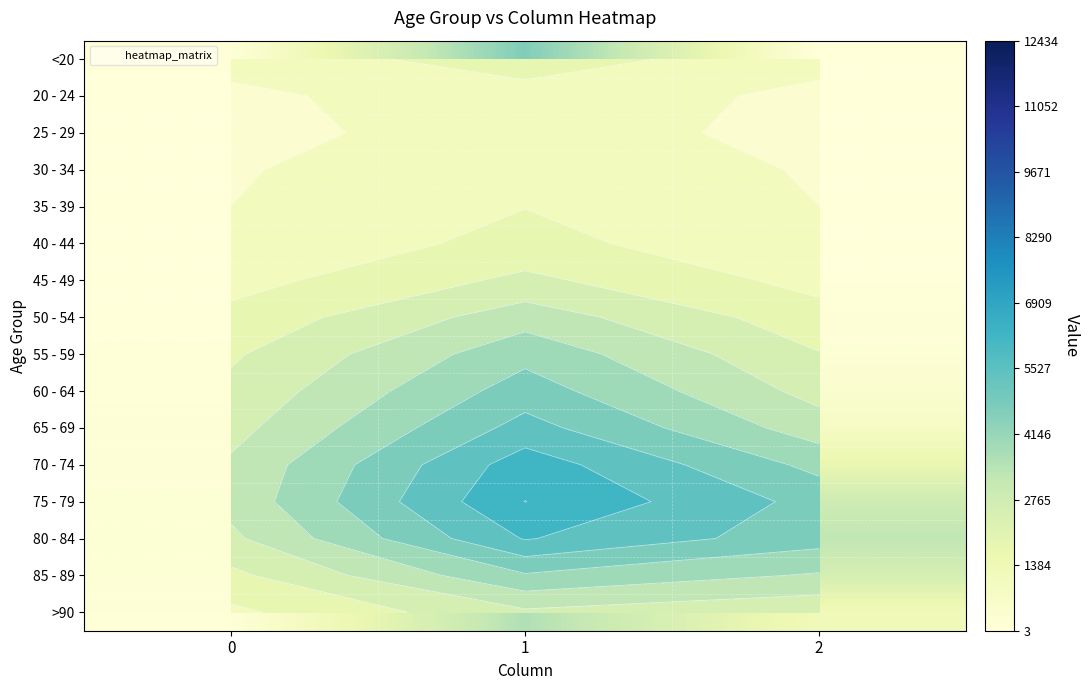

What is the approximate value of >90 at 2, to the nearest 10?

1220